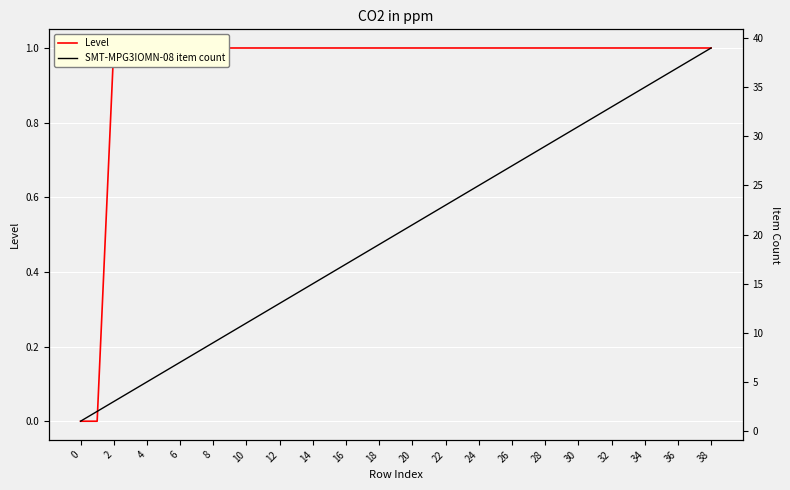

The value of Level at 26 is 1. True or false?

True